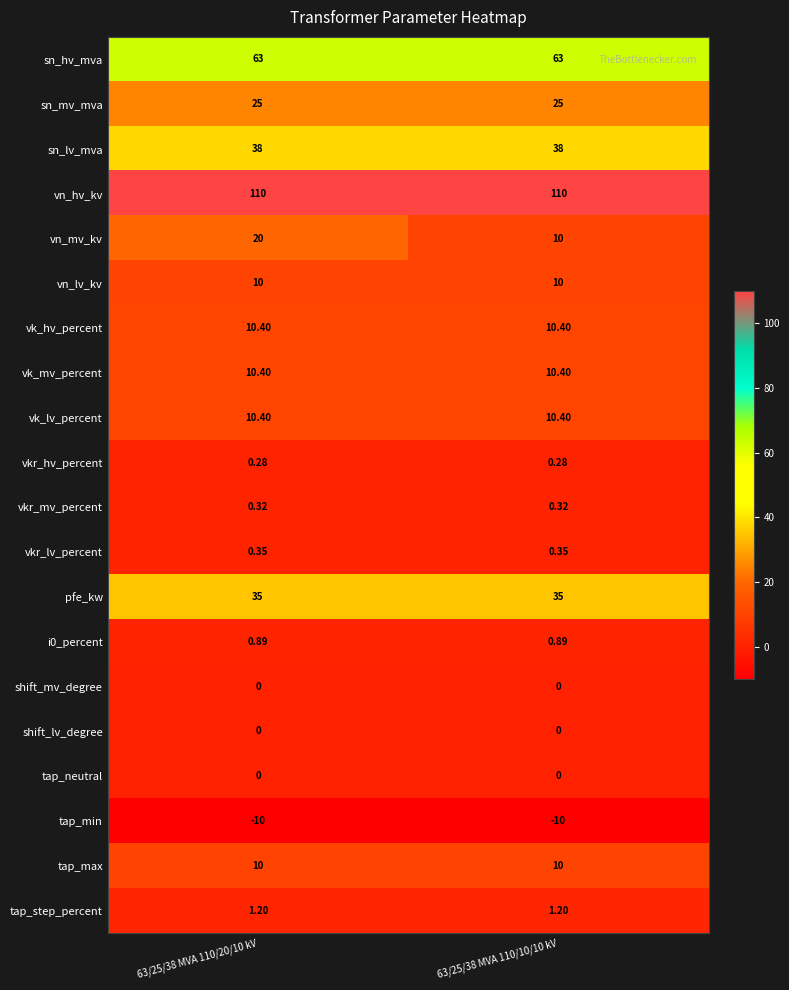

Which series has the widest spread of values?

vn_mv_kv